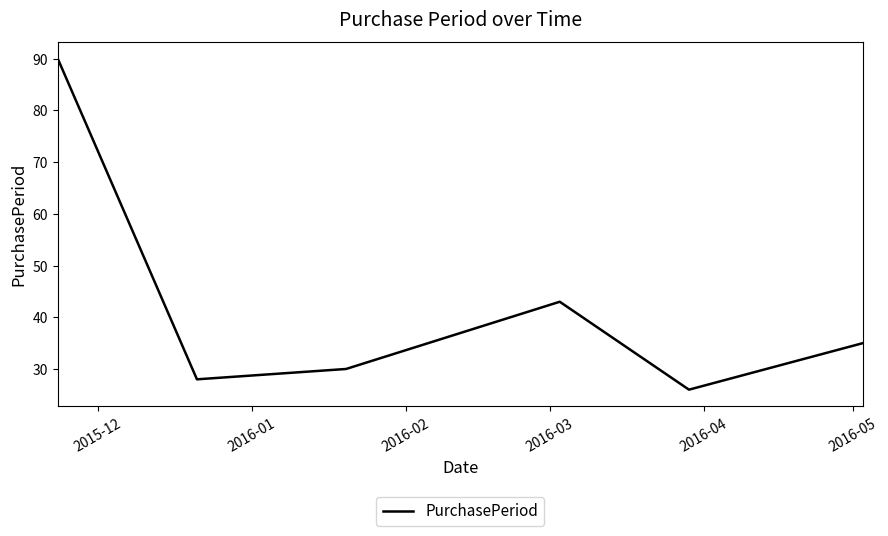

What is the average value?

42